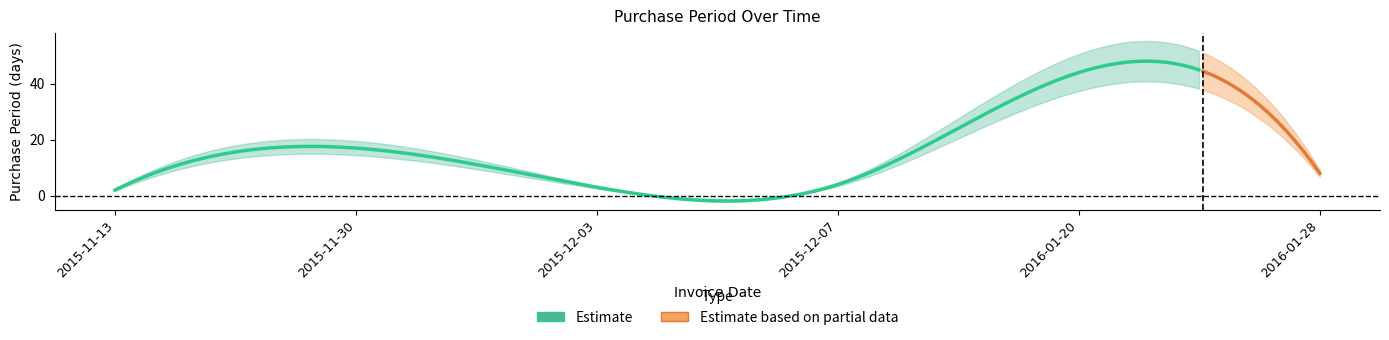

Is it true that the value at 2015-11-30 is 22?

False